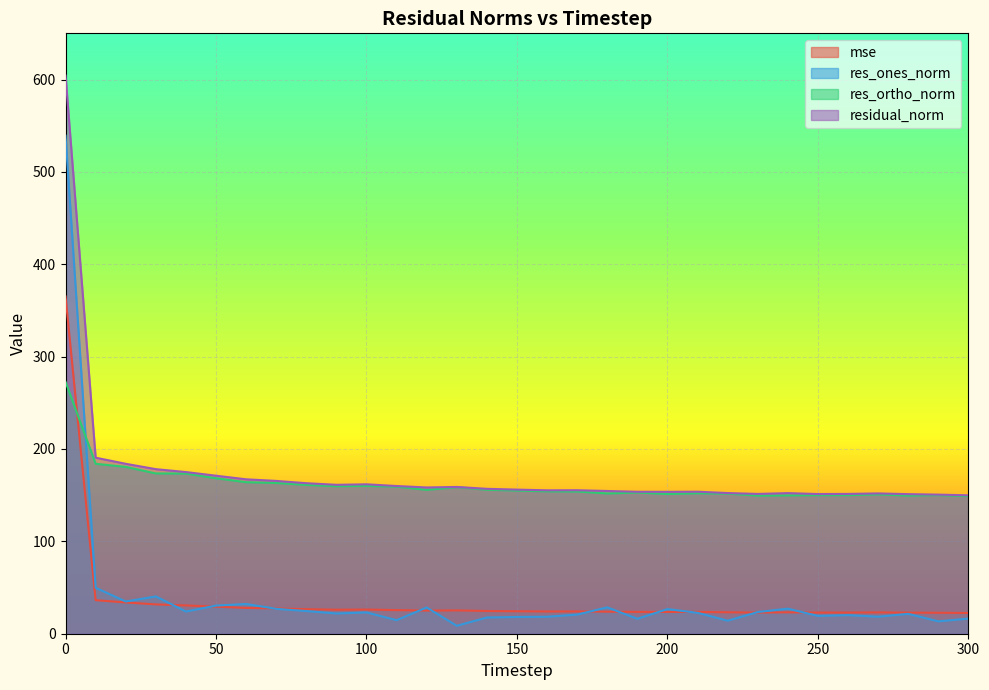

Between 20 and 30, which is larger?

20